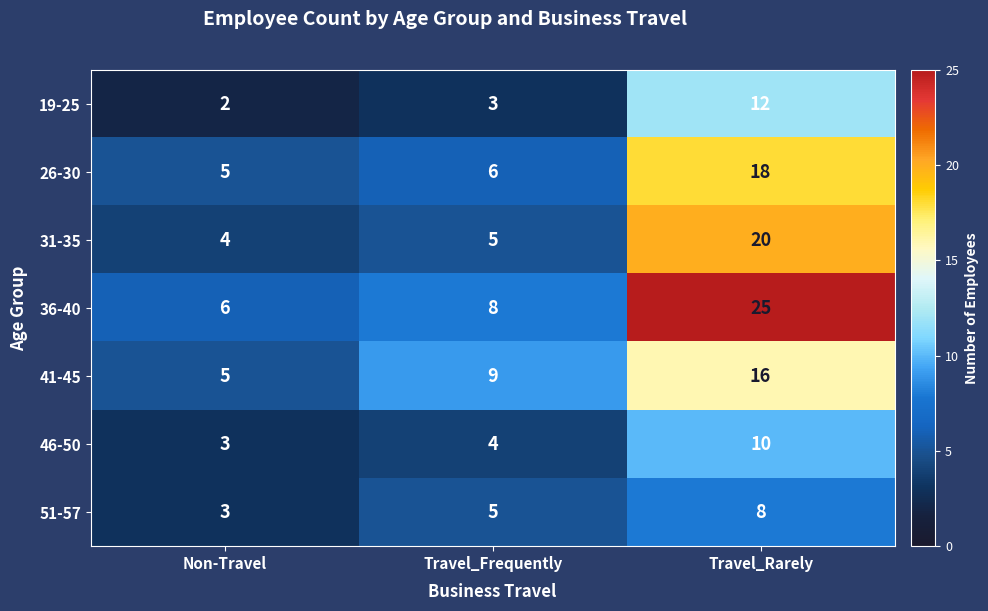

At which label is 36-40 closest to 15?

Travel_Frequently